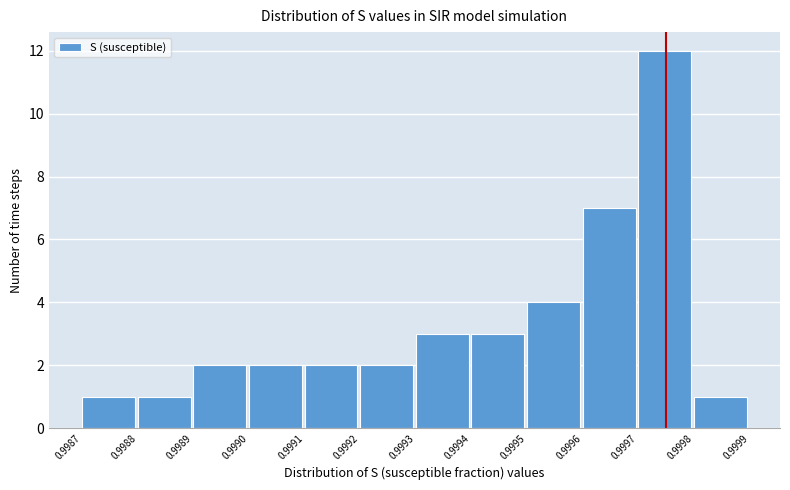

Reading left to right, transcribe this chart: for each bar, give the range it covers on the x-axis and its height. The values are not printed on the chart, so give them approximately, as read against the axis.

0.9987 to 0.9988: 1
0.9988 to 0.9989: 1
0.9989 to 0.9990: 2
0.9990 to 0.9991: 2
0.9991 to 0.9992: 2
0.9992 to 0.9993: 2
0.9993 to 0.9994: 3
0.9994 to 0.9995: 3
0.9995 to 0.9996: 4
0.9996 to 0.9997: 7
0.9997 to 0.9998: 12
0.9998 to 0.9999: 1